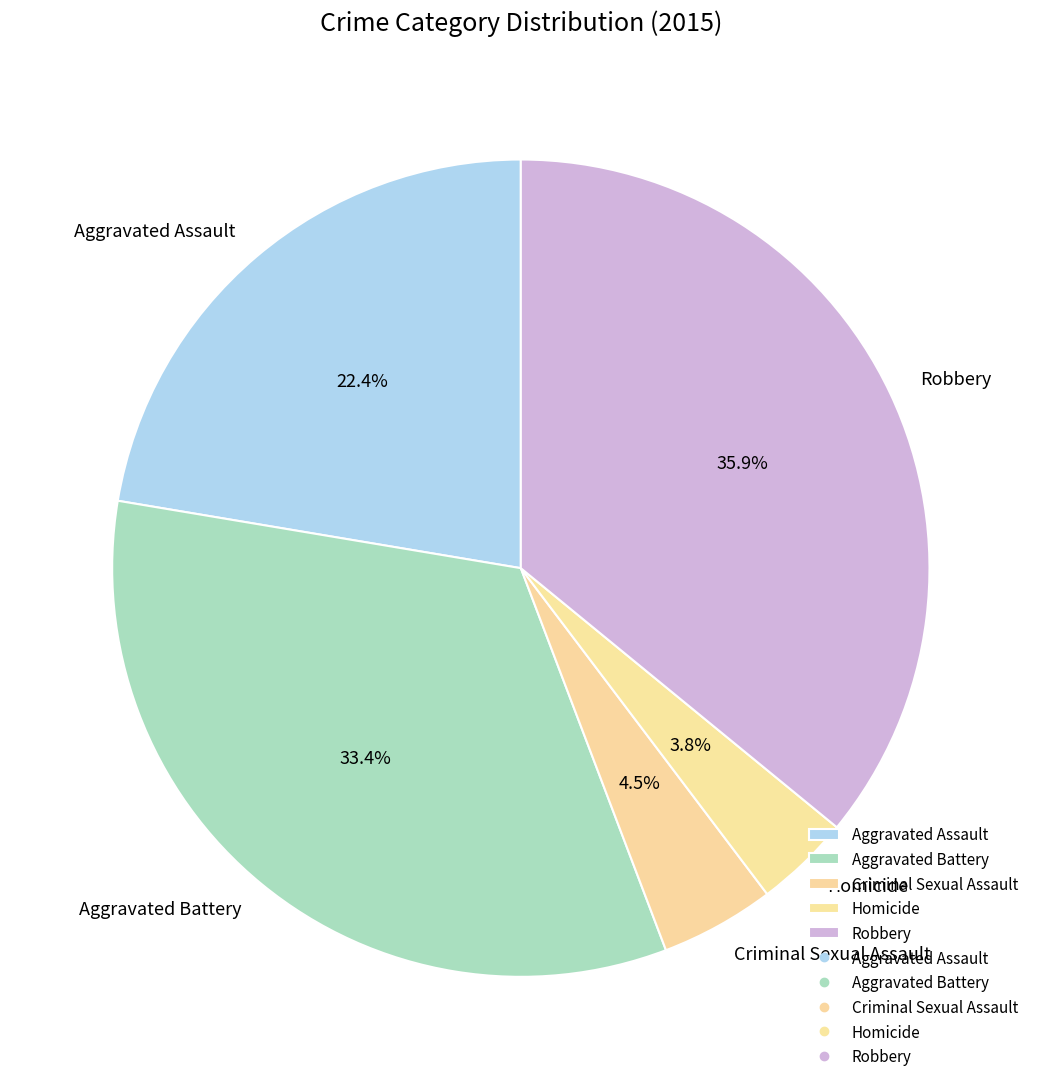

Does Aggravated Battery account for over 50% of the chart?

No